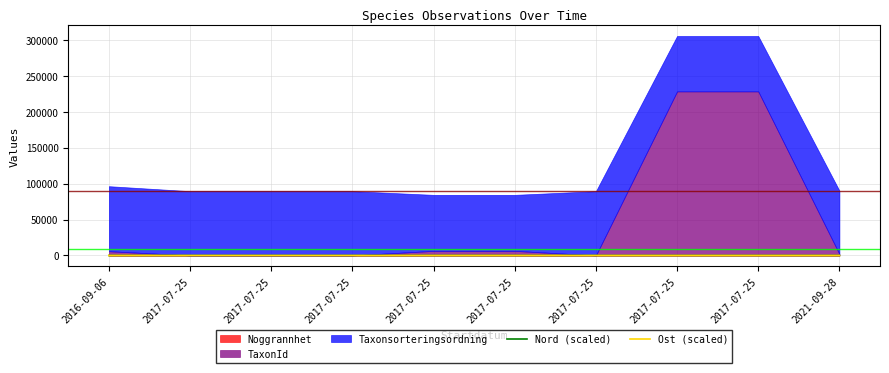

What is the label of the 6th point from the left?

2017-07-25